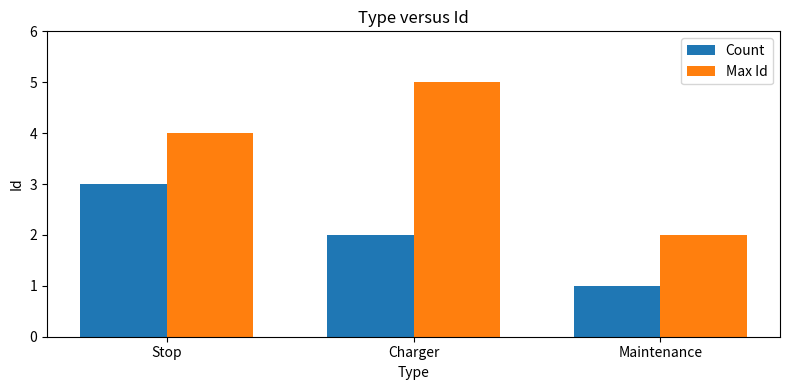

What is the value of the Max Id bar at the 1st from the left?

4